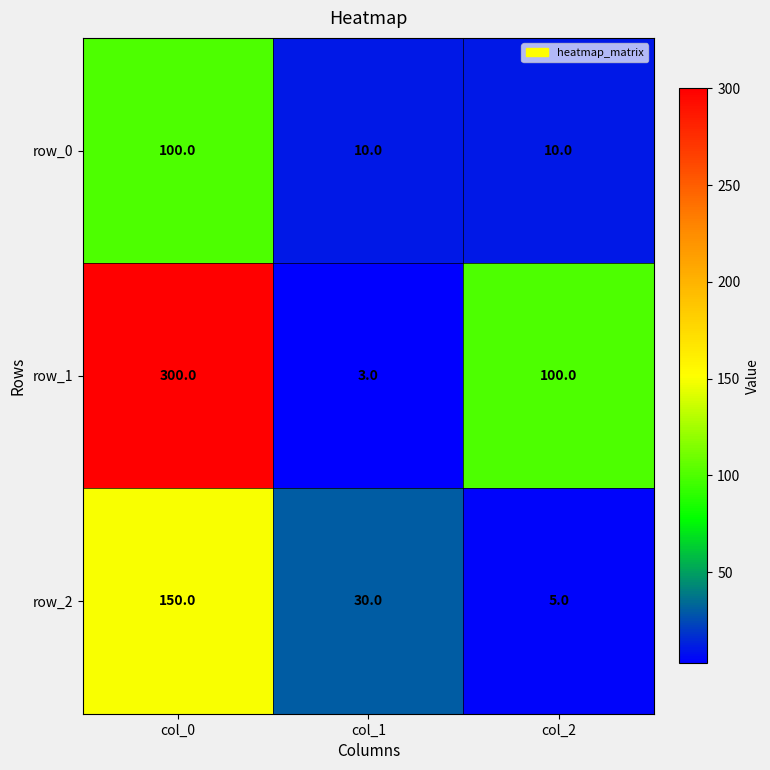

Is it true that row_1 equals 534 at col_0?

False